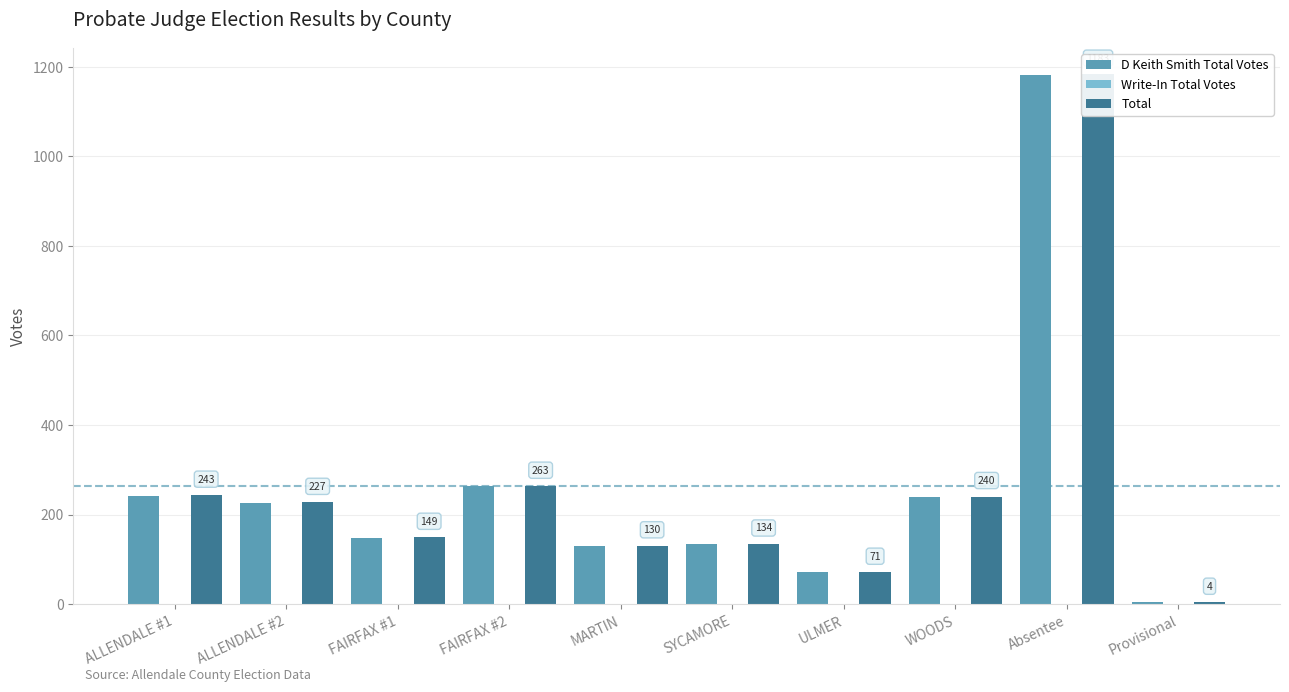

Between ALLENDALE #1 and SYCAMORE, which series saw the biggest shift?

Total